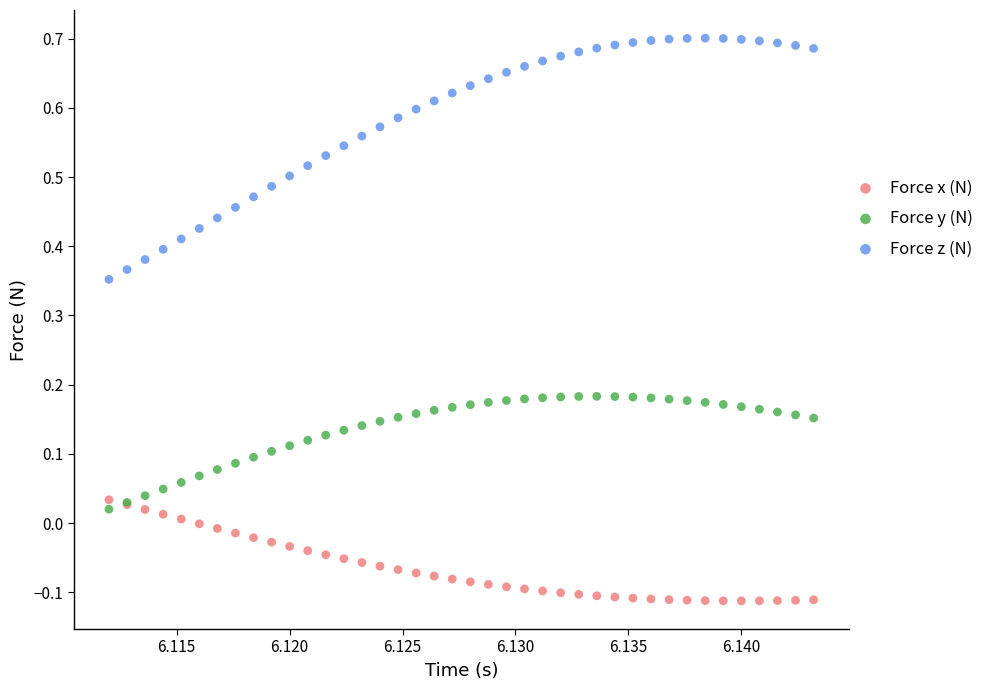

Which series has the largest Y range (max minus min)?

Force z (N)